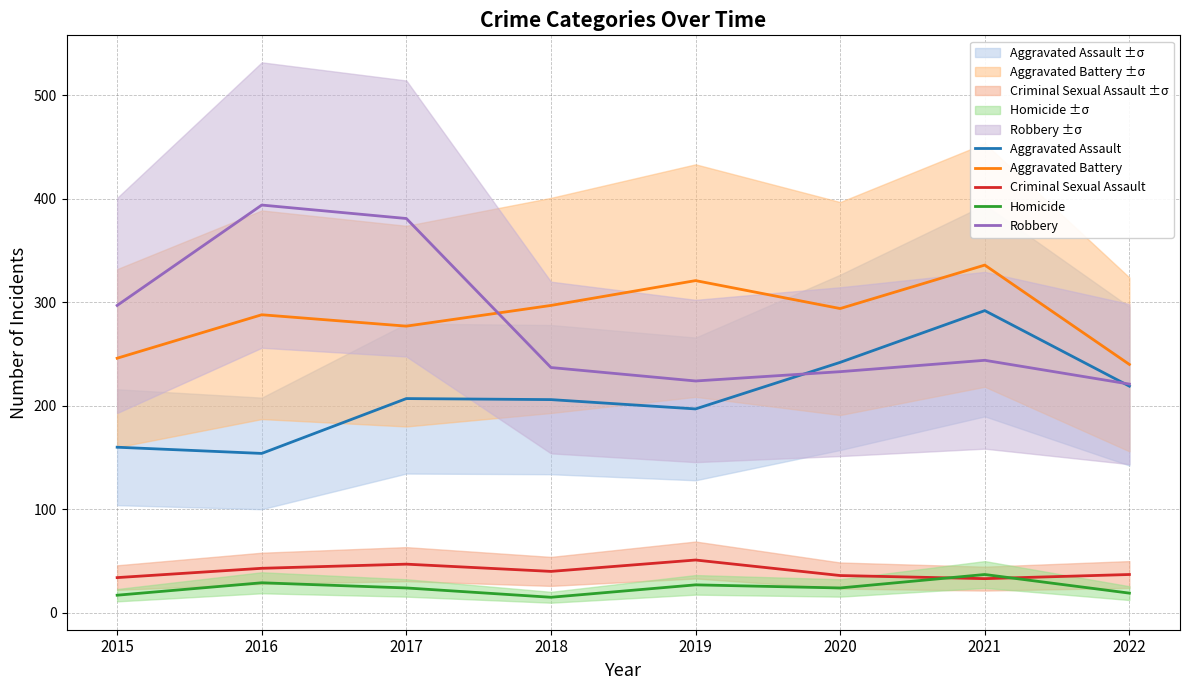

What is the sum of the Homicide values at 2022 and 2015?

36